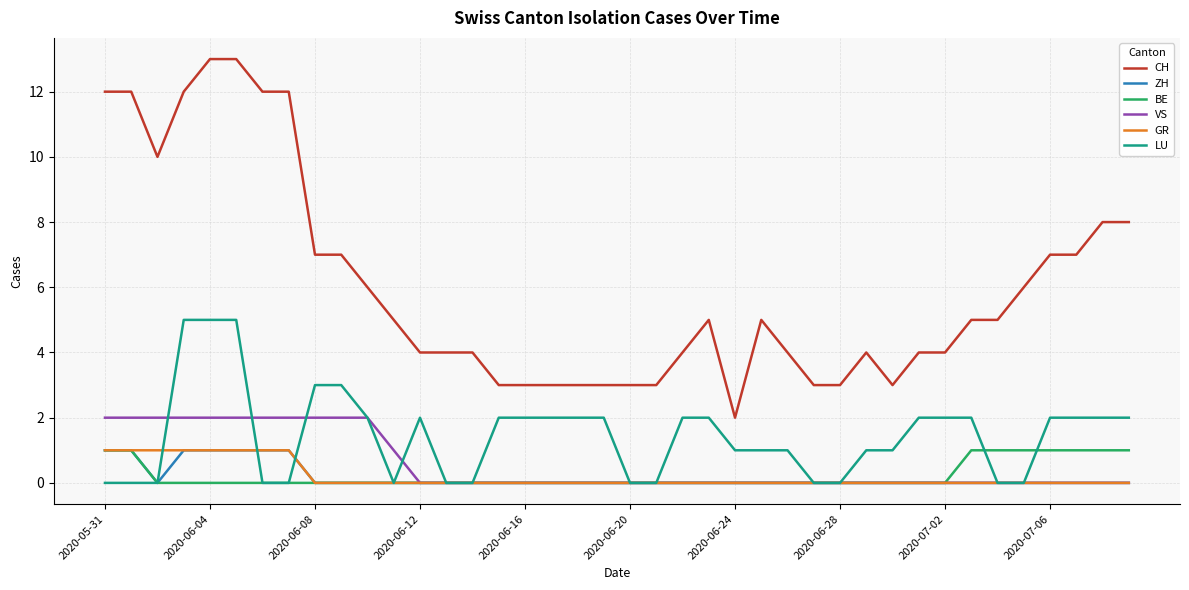

Which series has the widest spread of values?

CH